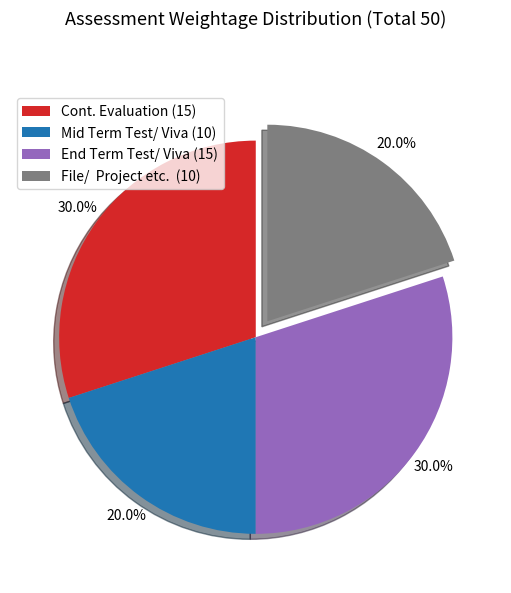

The Mid Term Test/ Viva (10) slice represents 30% of the pie. True or false?

False